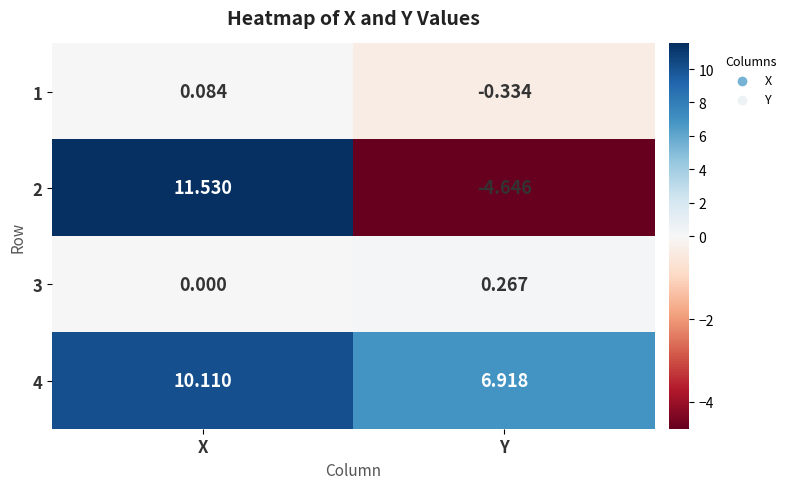

At which category is the sum across all series the highest?

X